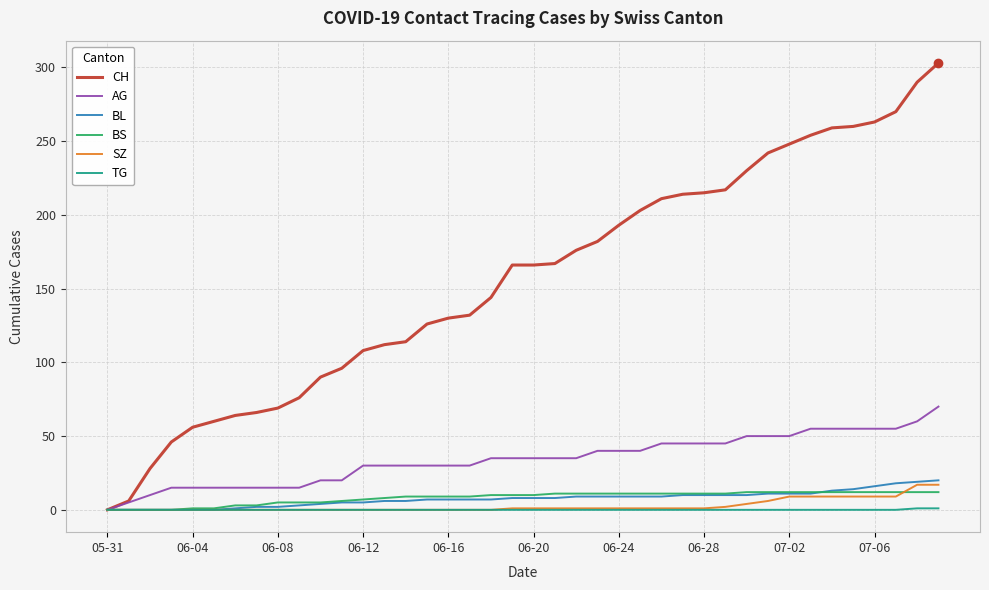

How many series are shown in this chart?

6